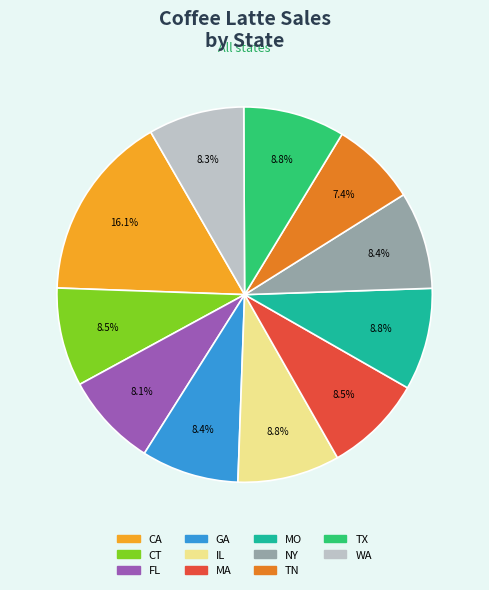

Approximately how many times larger is the value at WA compared to FL?

1.0